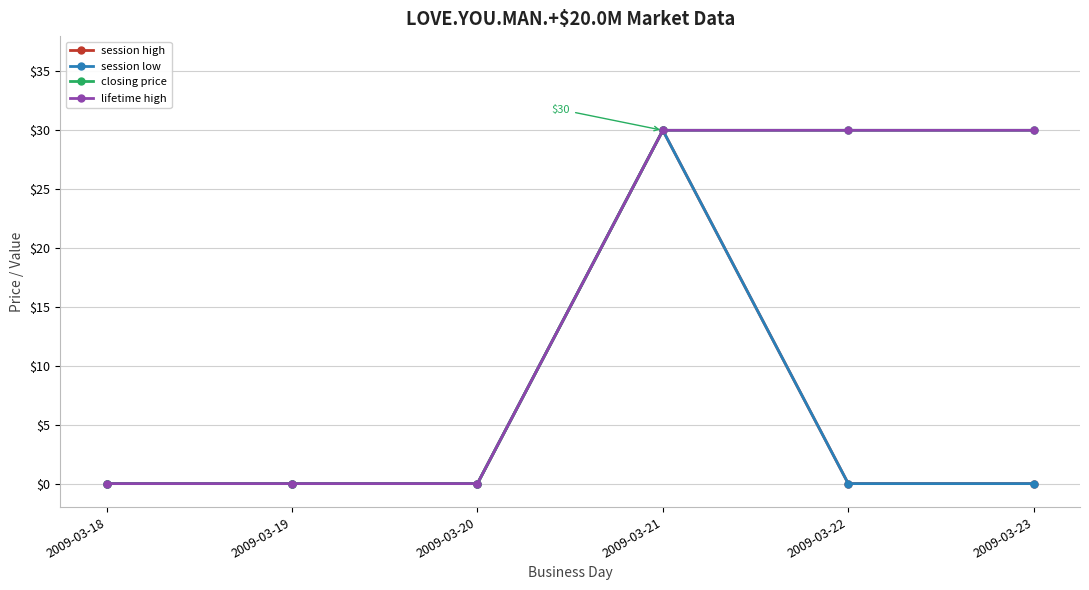

What is the highest value of the session low series?

30